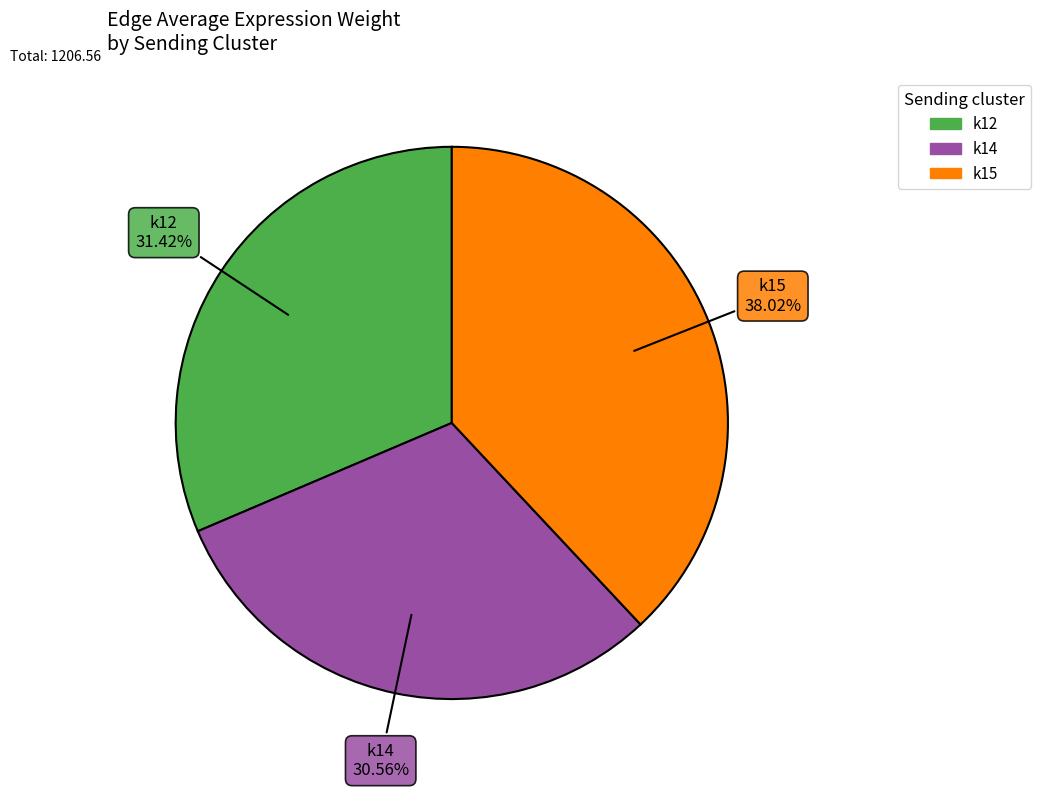

The k14 slice represents 52% of the pie. True or false?

False